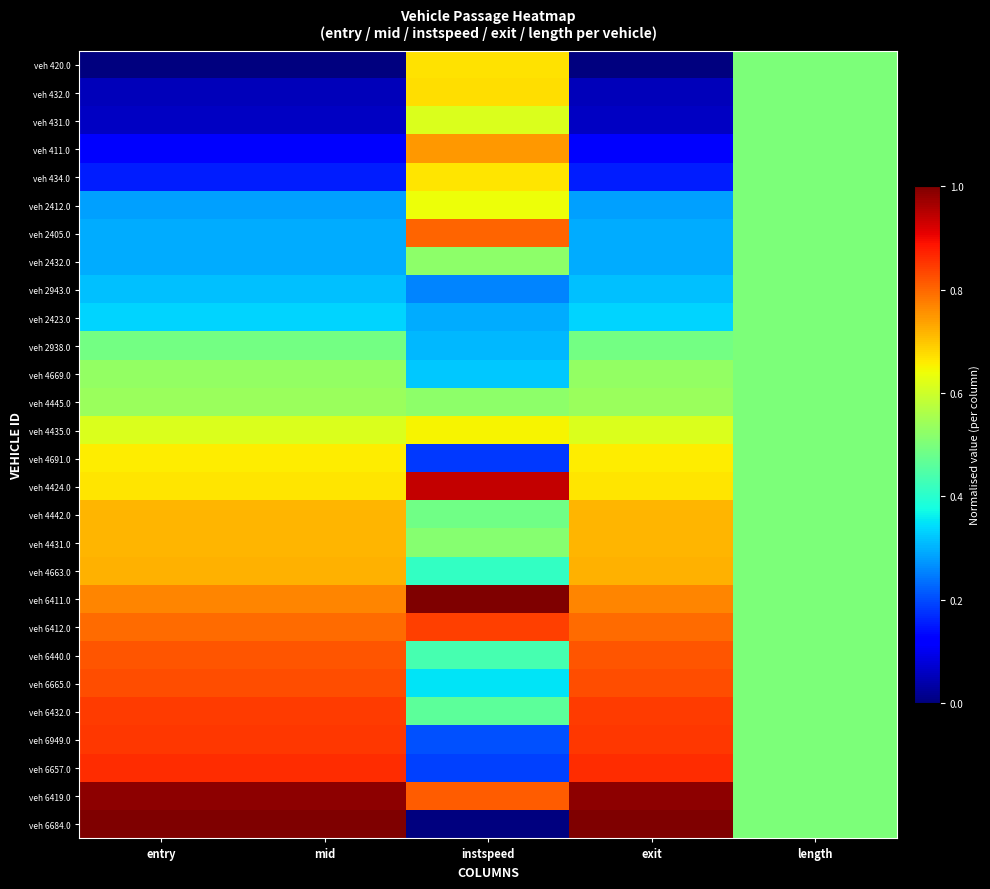

Reading left to right, extract all data points from this chart.

veh 420.0: entry=0.0	mid=0.0	instspeed=0.7	exit=0.0	length=0.5
veh 432.0: entry=0.1	mid=0.1	instspeed=0.7	exit=0.1	length=0.5
veh 431.0: entry=0.1	mid=0.1	instspeed=0.6	exit=0.1	length=0.5
veh 411.0: entry=0.1	mid=0.1	instspeed=0.7	exit=0.1	length=0.5
veh 434.0: entry=0.2	mid=0.2	instspeed=0.7	exit=0.2	length=0.5
veh 2412.0: entry=0.3	mid=0.3	instspeed=0.6	exit=0.3	length=0.5
veh 2405.0: entry=0.3	mid=0.3	instspeed=0.8	exit=0.3	length=0.5
veh 2432.0: entry=0.3	mid=0.3	instspeed=0.5	exit=0.3	length=0.5
veh 2943.0: entry=0.3	mid=0.3	instspeed=0.3	exit=0.3	length=0.5
veh 2423.0: entry=0.3	mid=0.3	instspeed=0.3	exit=0.3	length=0.5
veh 2938.0: entry=0.5	mid=0.5	instspeed=0.3	exit=0.5	length=0.5
veh 4669.0: entry=0.5	mid=0.5	instspeed=0.3	exit=0.5	length=0.5
veh 4445.0: entry=0.5	mid=0.5	instspeed=0.5	exit=0.5	length=0.5
veh 4435.0: entry=0.6	mid=0.6	instspeed=0.7	exit=0.6	length=0.5
veh 4691.0: entry=0.7	mid=0.7	instspeed=0.2	exit=0.7	length=0.5
veh 4424.0: entry=0.7	mid=0.7	instspeed=0.9	exit=0.7	length=0.5
veh 4442.0: entry=0.7	mid=0.7	instspeed=0.5	exit=0.7	length=0.5
veh 4431.0: entry=0.7	mid=0.7	instspeed=0.5	exit=0.7	length=0.5
veh 4663.0: entry=0.7	mid=0.7	instspeed=0.4	exit=0.7	length=0.5
veh 6411.0: entry=0.8	mid=0.8	instspeed=1.0	exit=0.8	length=0.5
veh 6412.0: entry=0.8	mid=0.8	instspeed=0.8	exit=0.8	length=0.5
veh 6440.0: entry=0.8	mid=0.8	instspeed=0.4	exit=0.8	length=0.5
veh 6665.0: entry=0.8	mid=0.8	instspeed=0.4	exit=0.8	length=0.5
veh 6432.0: entry=0.8	mid=0.8	instspeed=0.5	exit=0.8	length=0.5
veh 6949.0: entry=0.8	mid=0.8	instspeed=0.2	exit=0.8	length=0.5
veh 6657.0: entry=0.9	mid=0.9	instspeed=0.2	exit=0.9	length=0.5
veh 6419.0: entry=1.0	mid=1.0	instspeed=0.8	exit=1.0	length=0.5
veh 6684.0: entry=1.0	mid=1.0	instspeed=0.0	exit=1.0	length=0.5